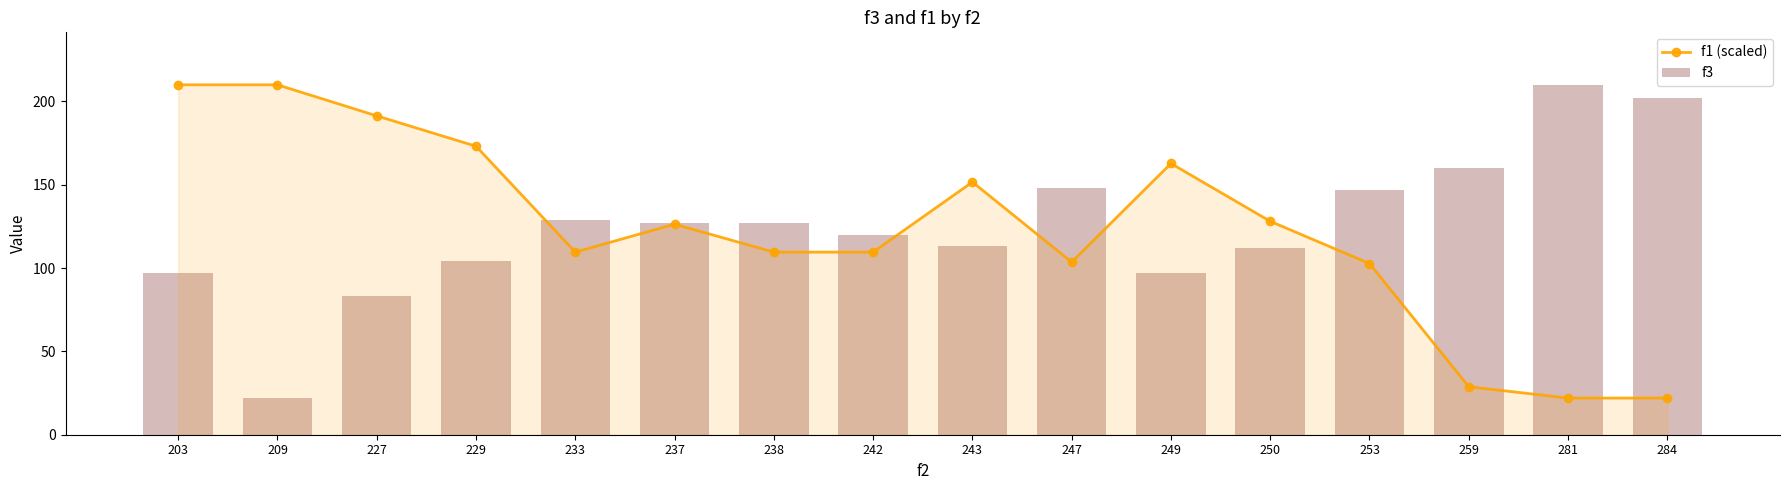

Is it true that f1 (scaled) equals 133.7 at 227?

False